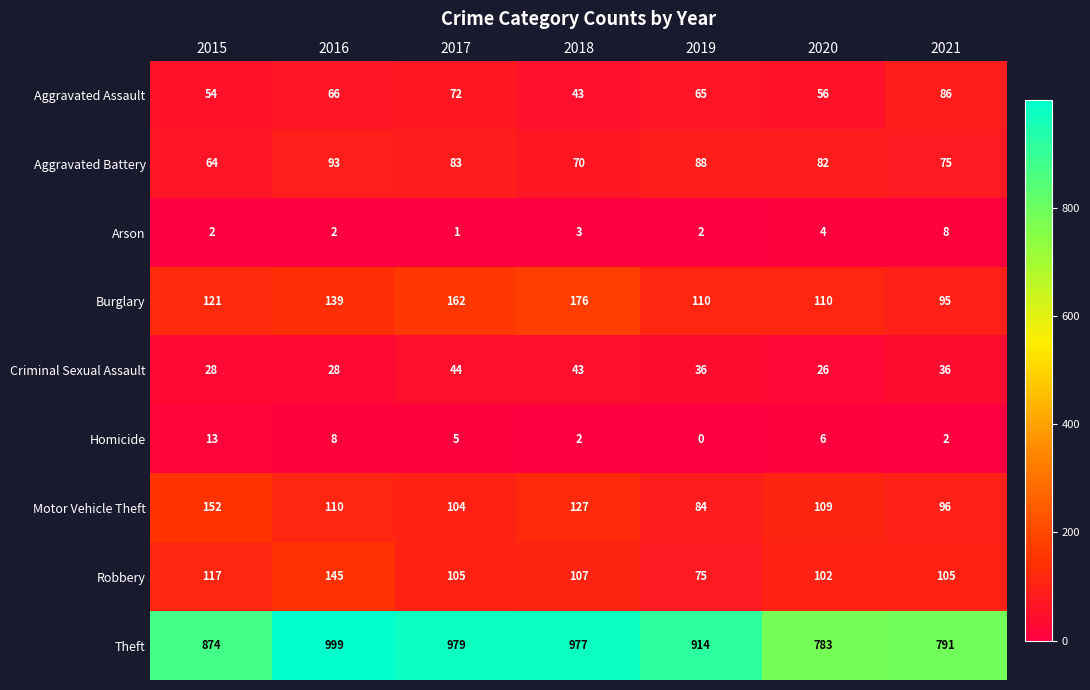

What is the sum of all Arson values?

22